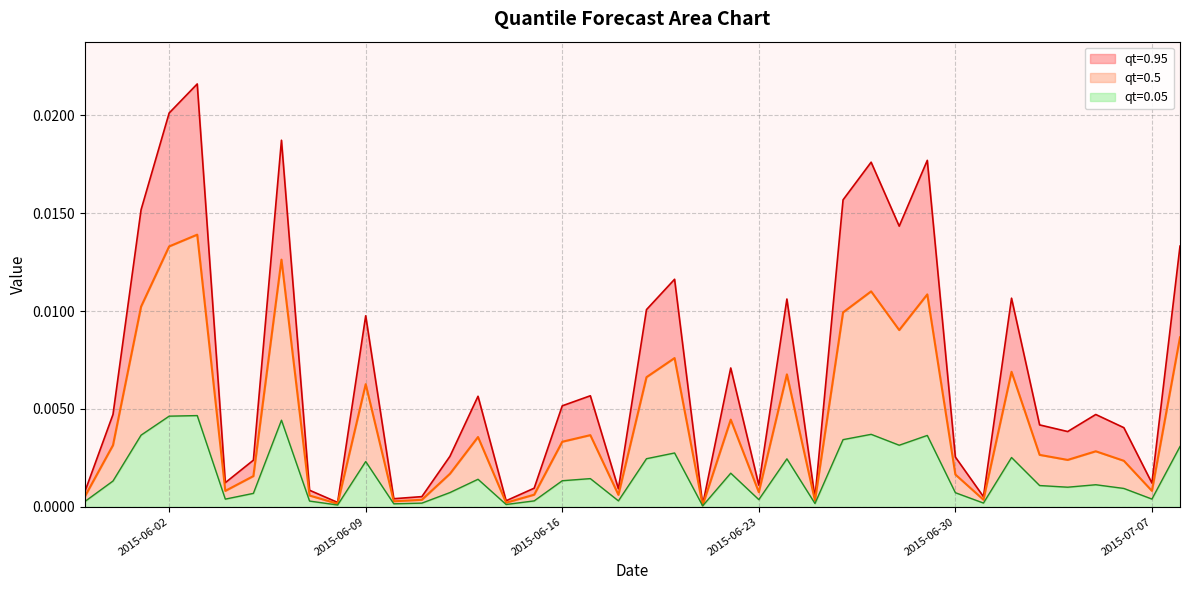

At which category does the chart reach its minimum across all series?

2015-06-21